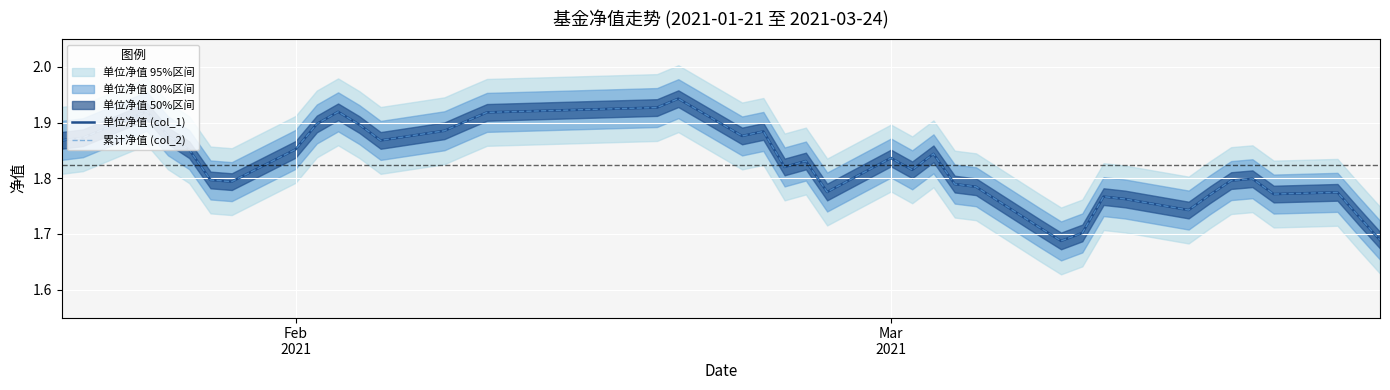

Which series has the widest spread of values?

单位净值 (col_1)